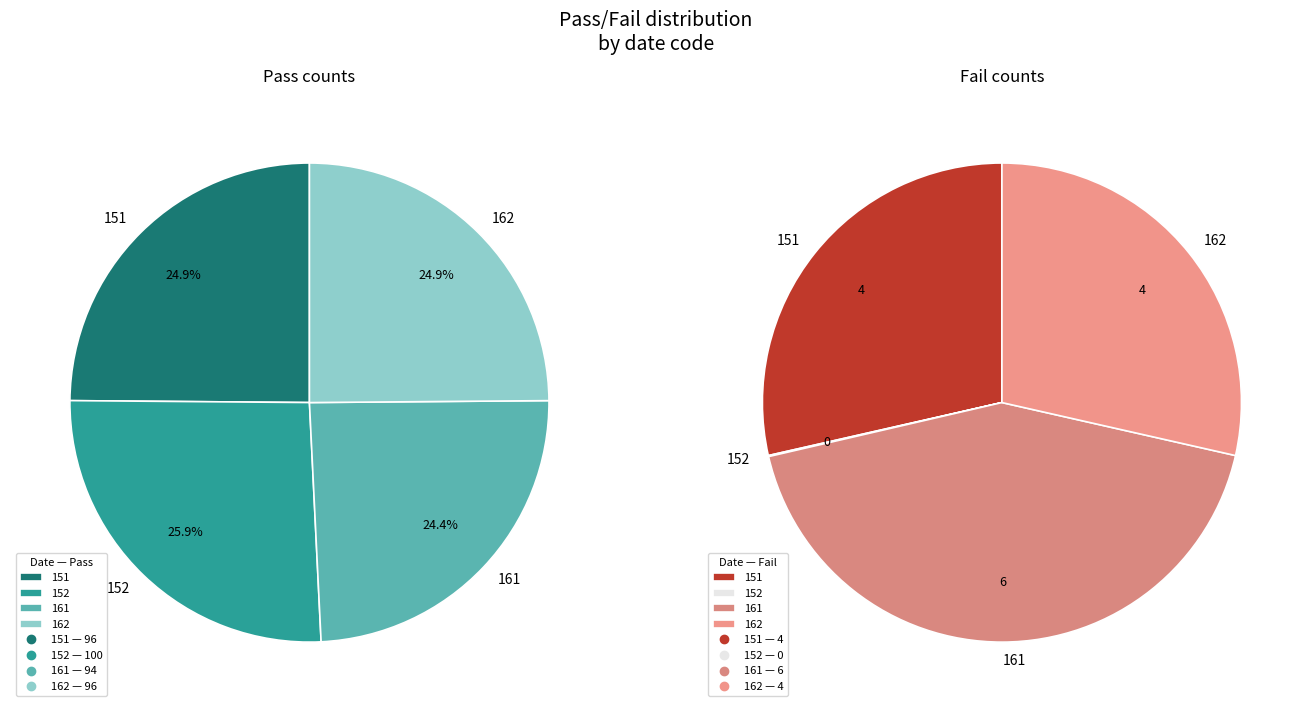

Between 161 and 152, which is larger?

152